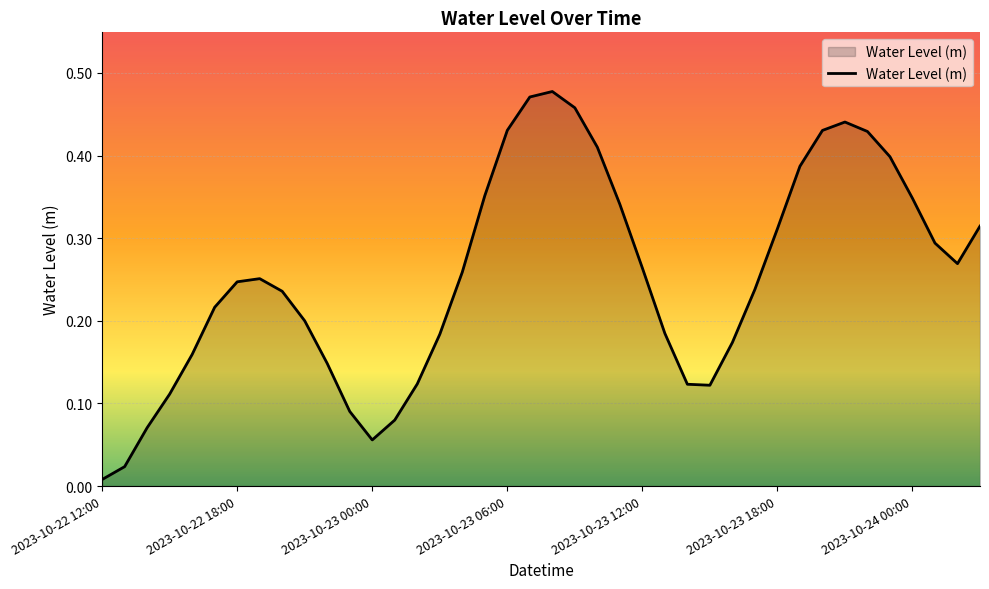

What is the sum of all values?

10.1